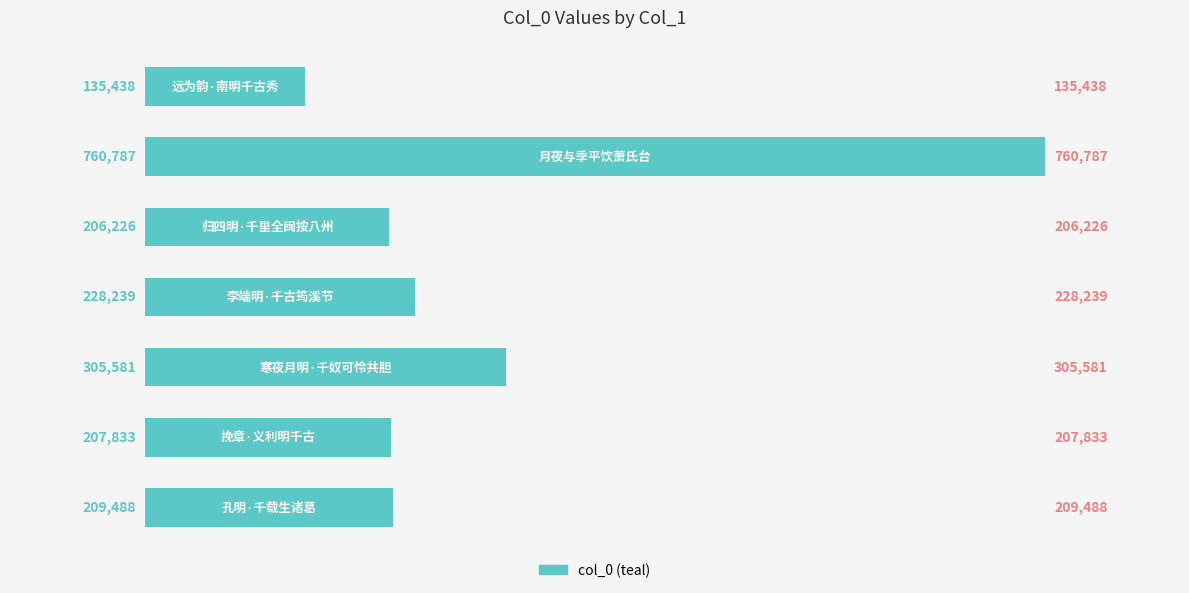

What is the greatest value displayed?

760787